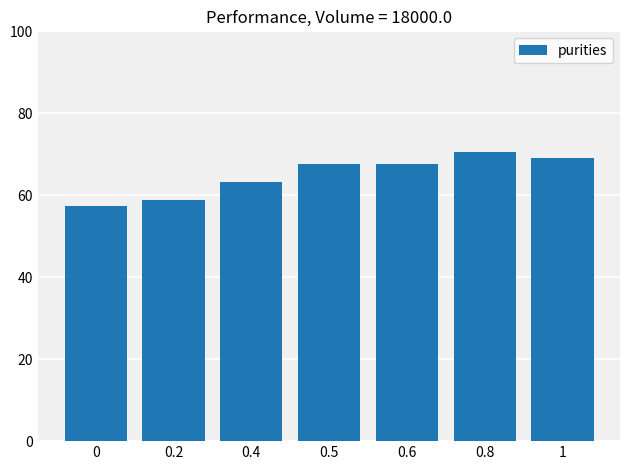

Reading left to right, what are all the values shown in this chart?

57.4	58.8	63.2	67.6	67.6	70.6	69.1